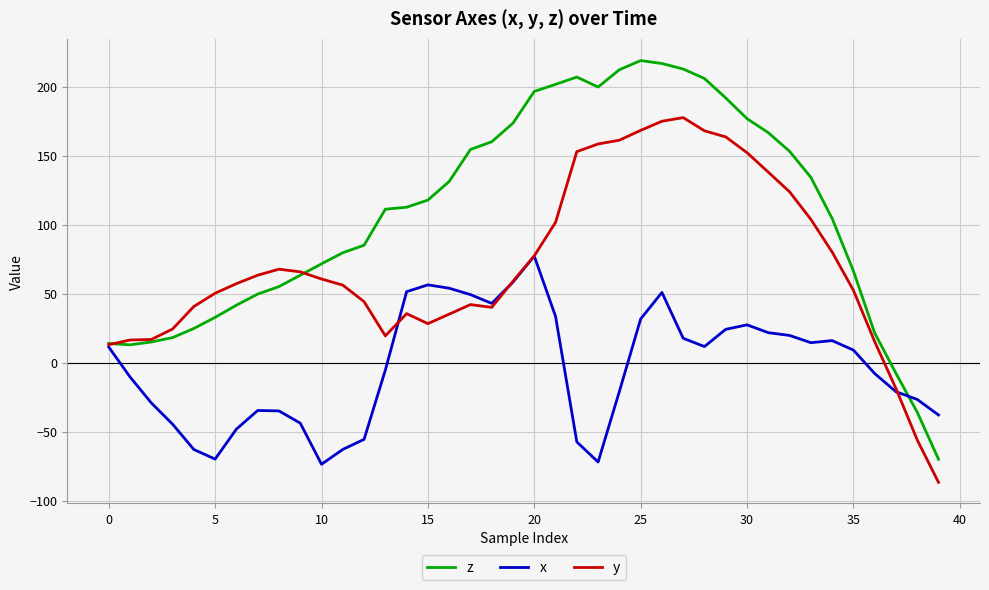

Which series has the widest spread of values?

z